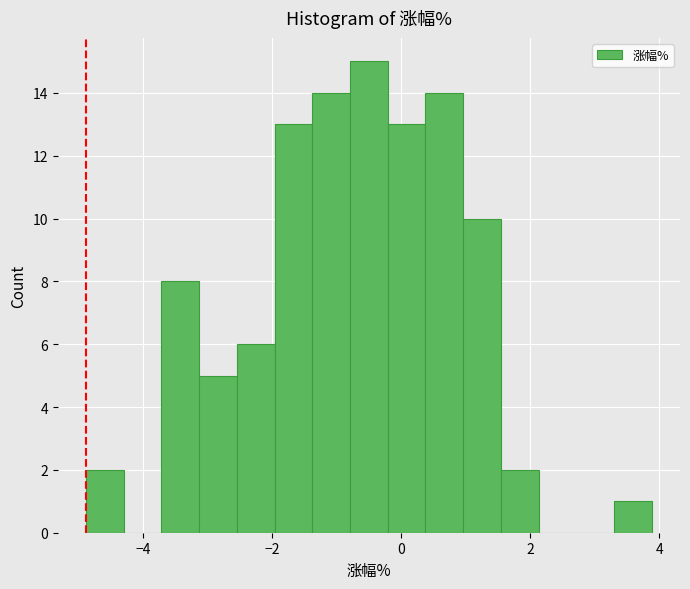

Around what value on the x-axis is the tallest bar? Give the approximate position of its centre, as read against the axis.

-0.4